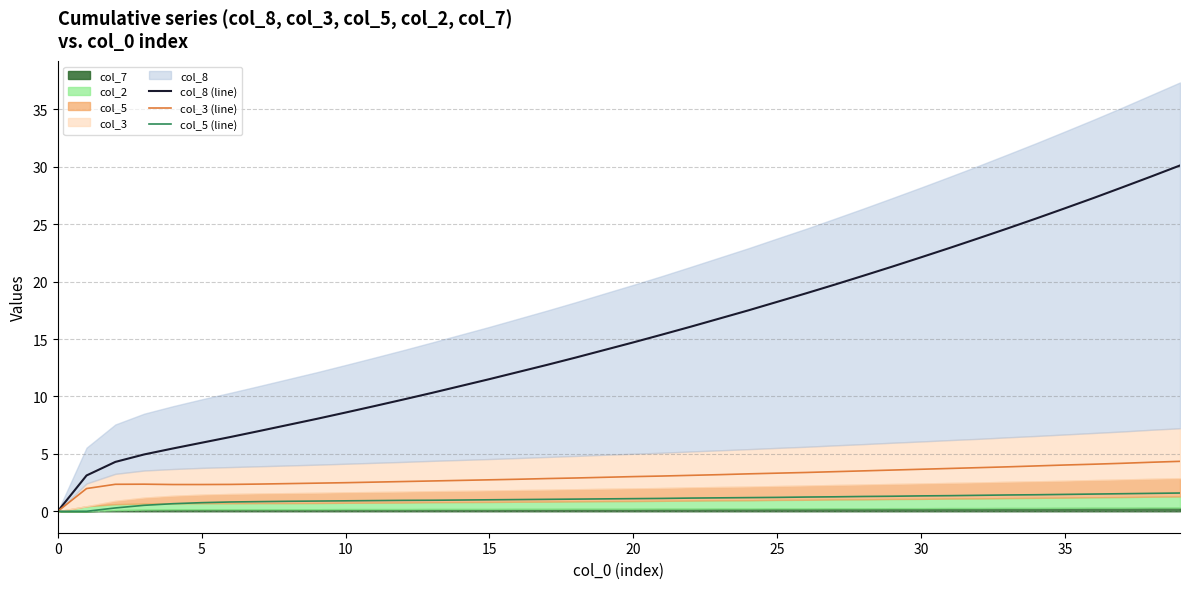

Is it true that col_8 (line) equals 0.0 at 0?

True